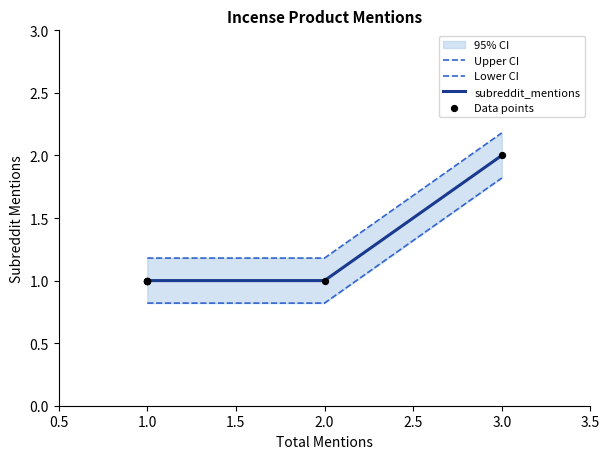

At how many categories does at least one series exceed 2?

1